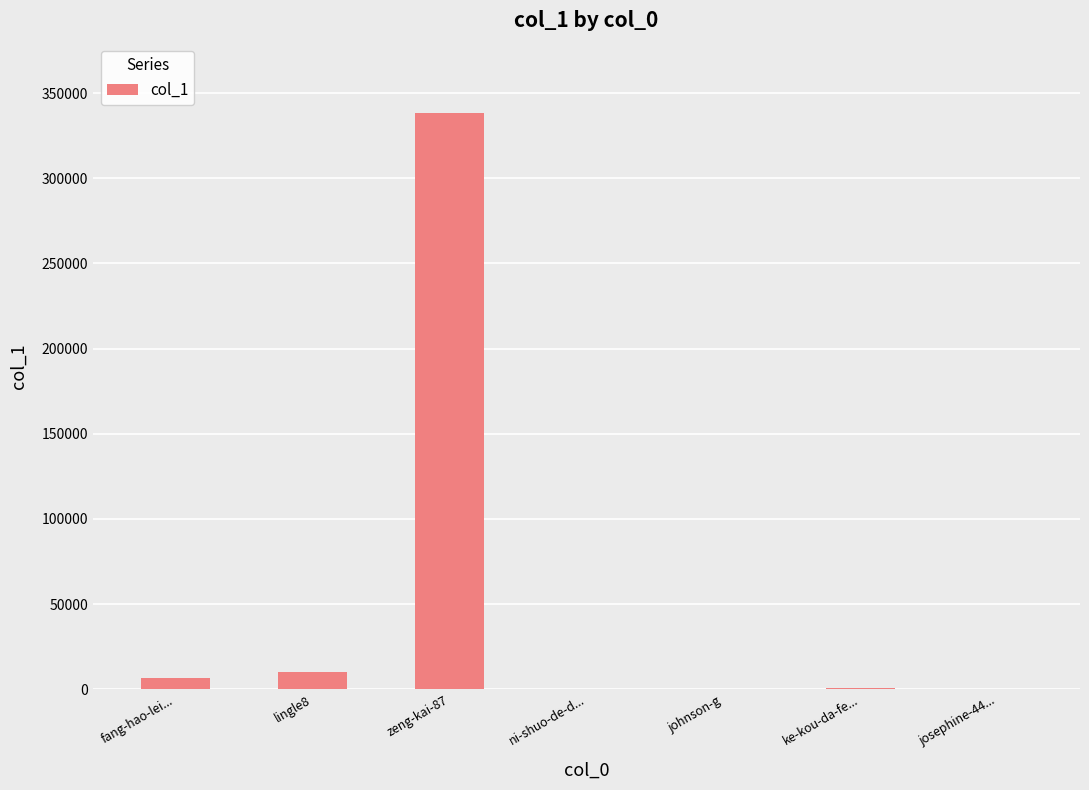

Which label corresponds to the largest value in the chart?

zeng-kai-87